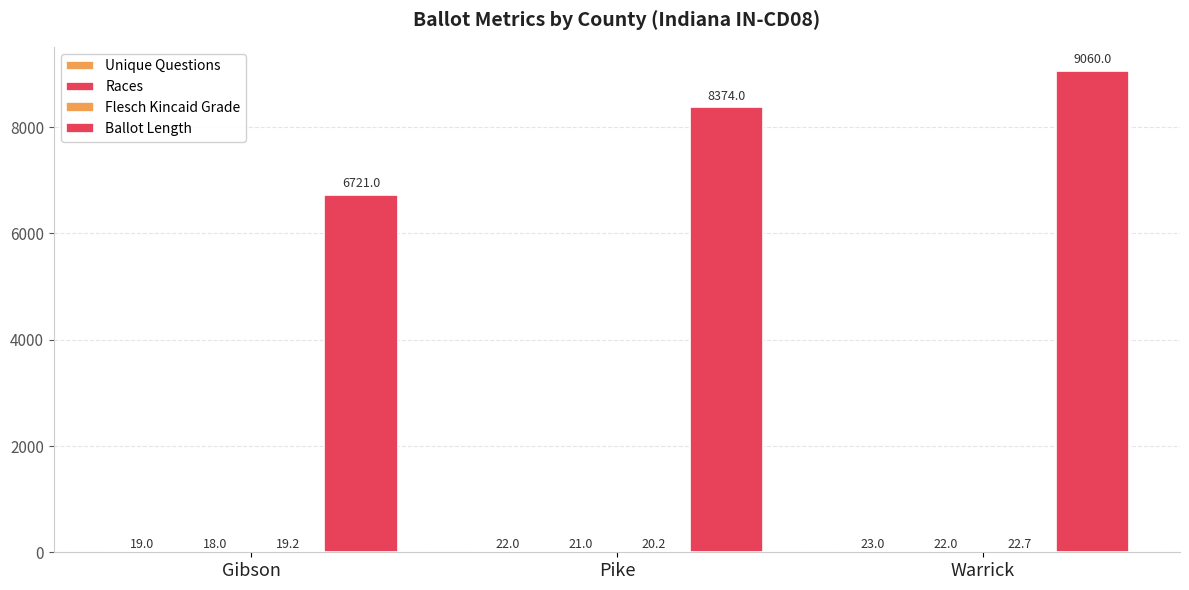

What is the difference between the Flesch Kincaid Grade values at Gibson and Pike?

1.0